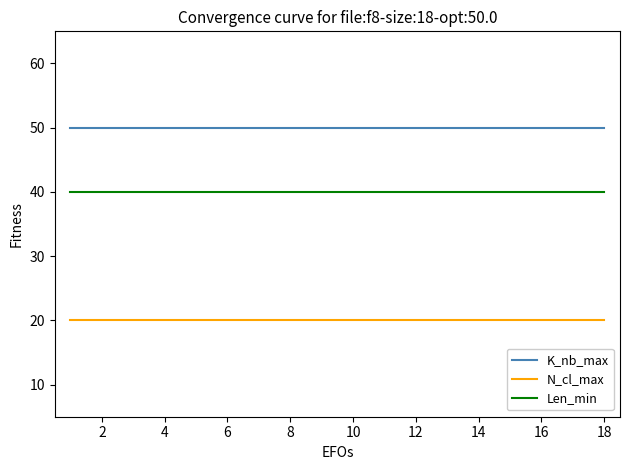

Rank the series by their maximum value, from lowest to highest.

N_cl_max, Len_min, K_nb_max